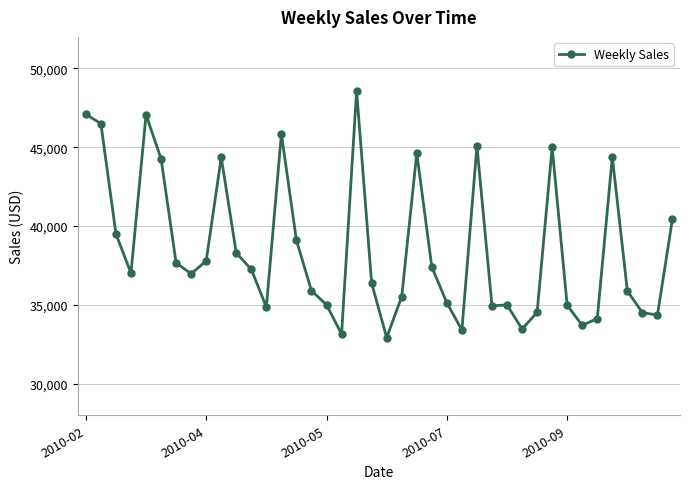

What is the smallest value displayed?

32924.9